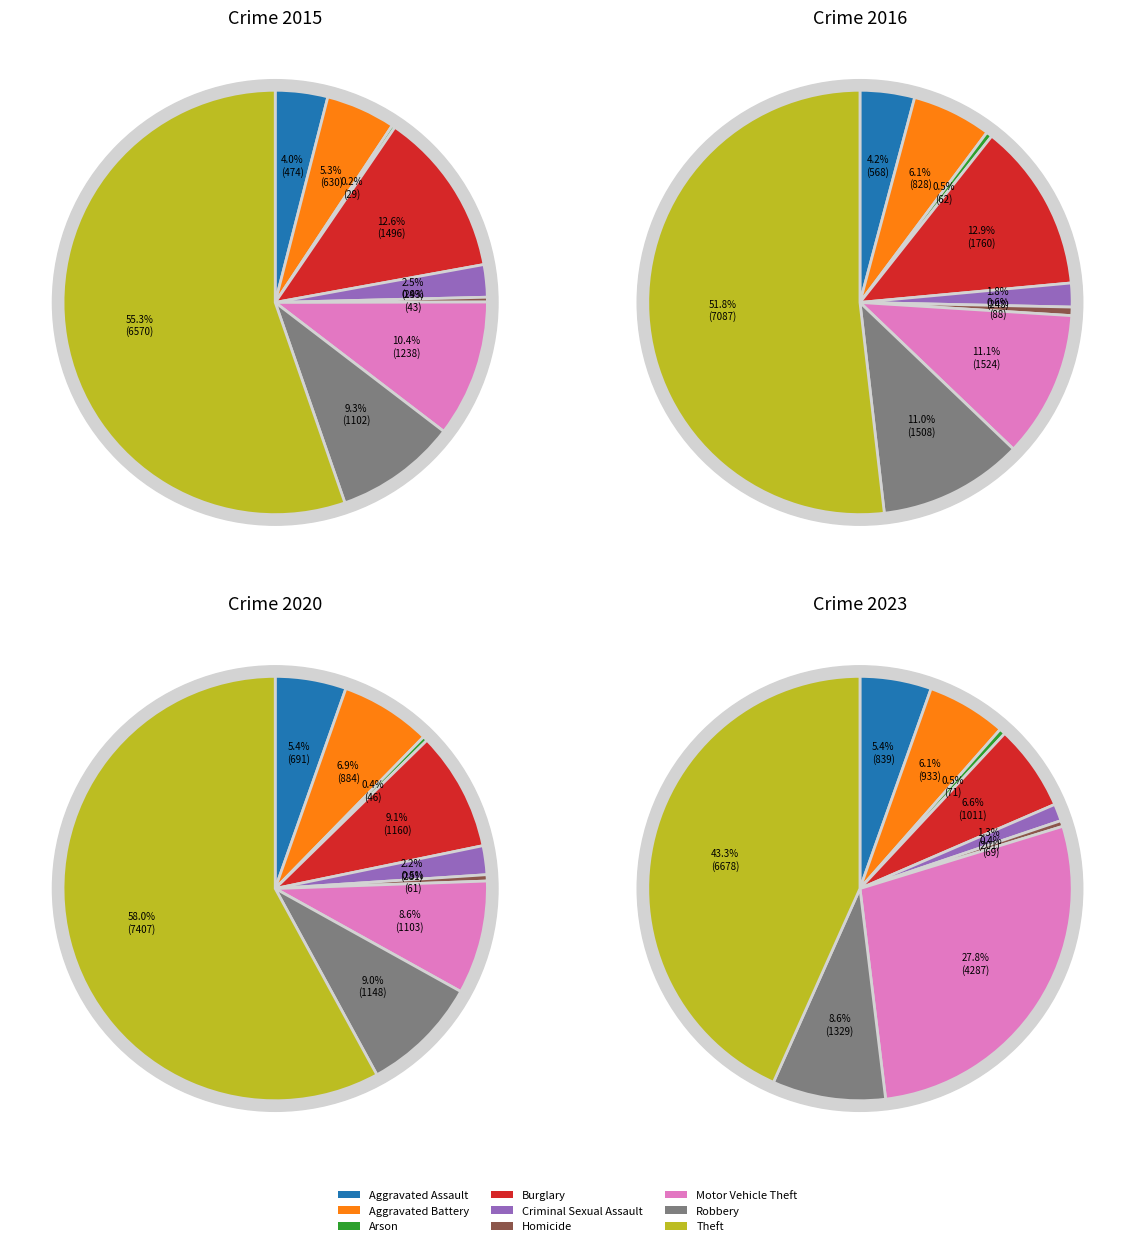

Which slice is the largest?

Theft